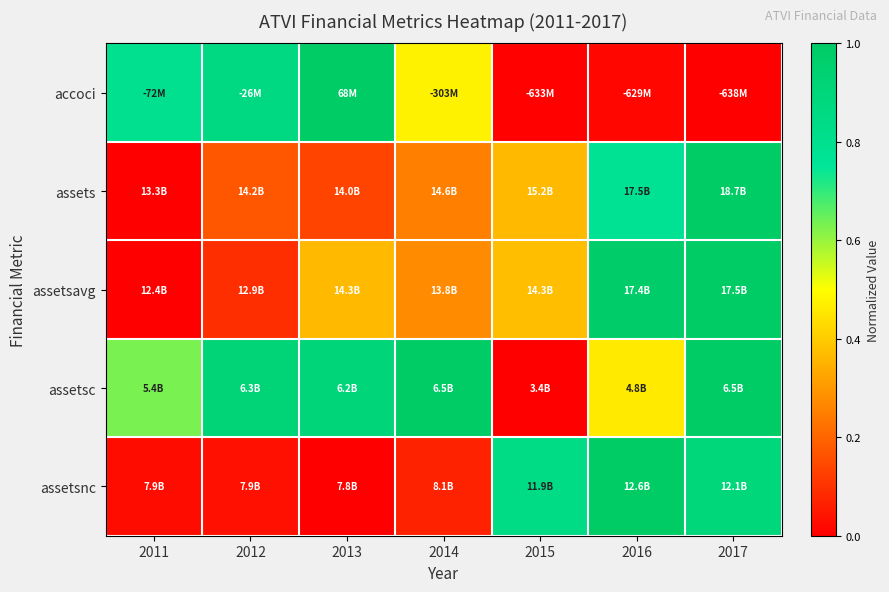

How many categories are shown in the chart?

7